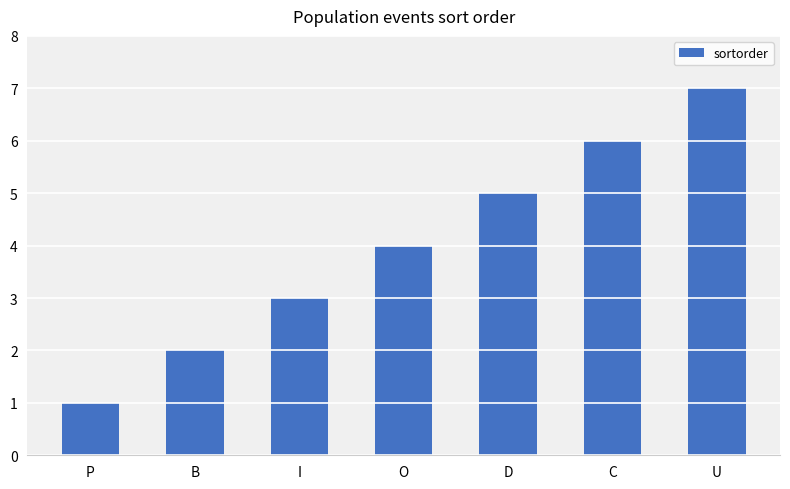

Does the chart contain stacked bars?

No